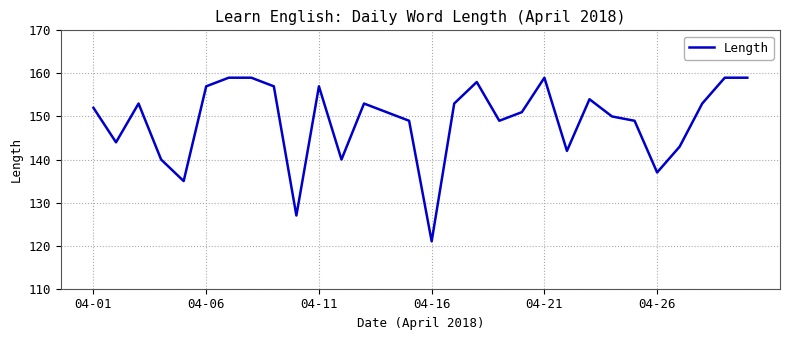

Does the chart have visible grid lines?

Yes